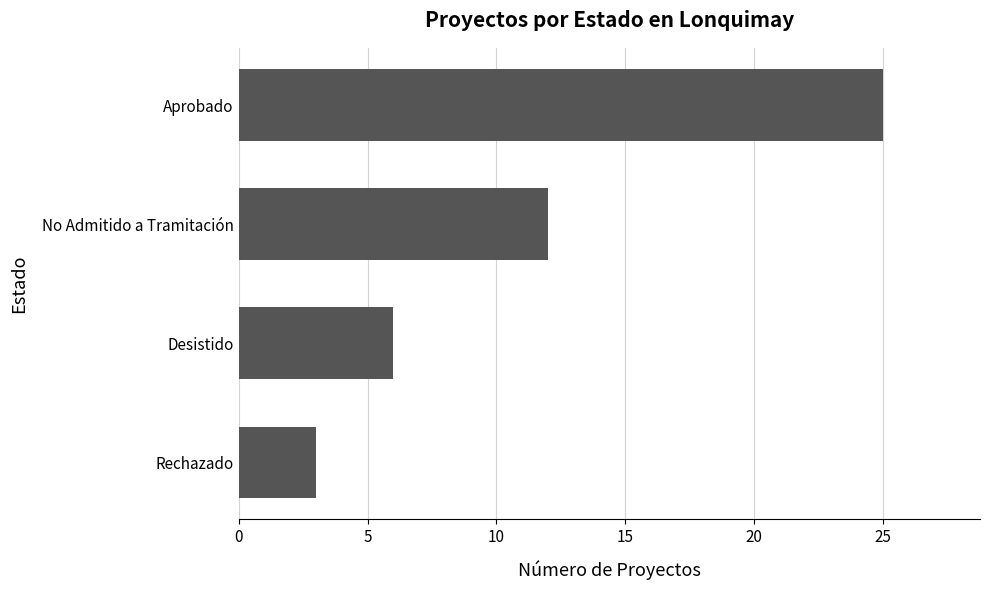

Is it true that the value at Aprobado is 42?

False